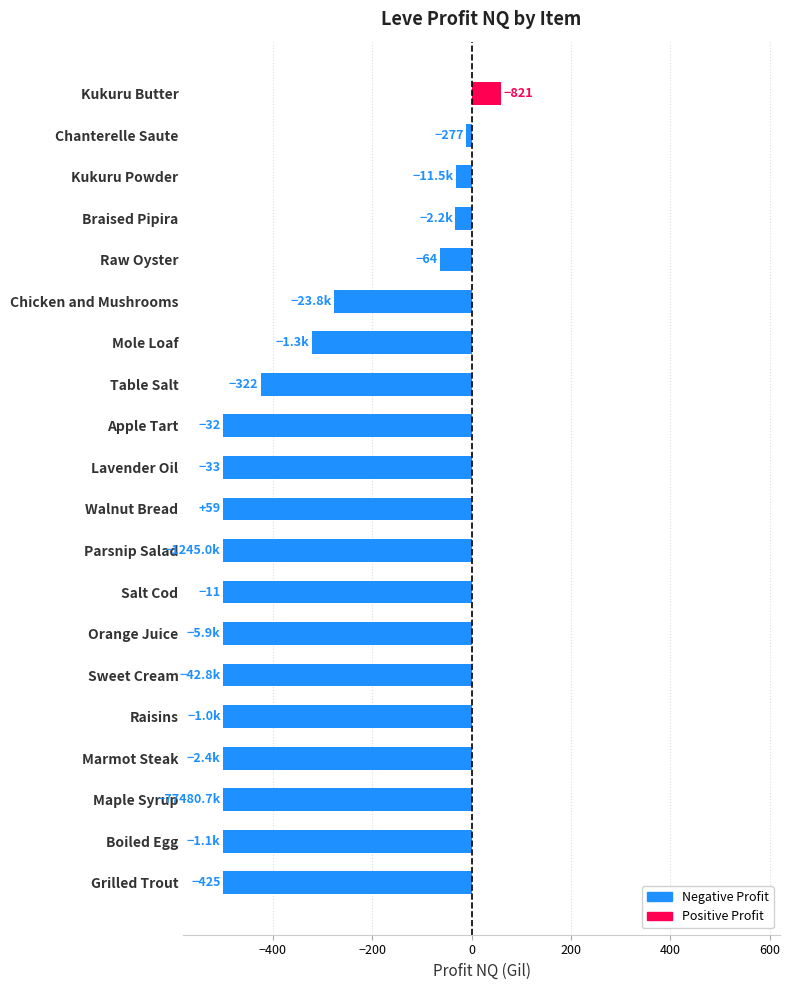

What is the sum of all values?

-7104.9